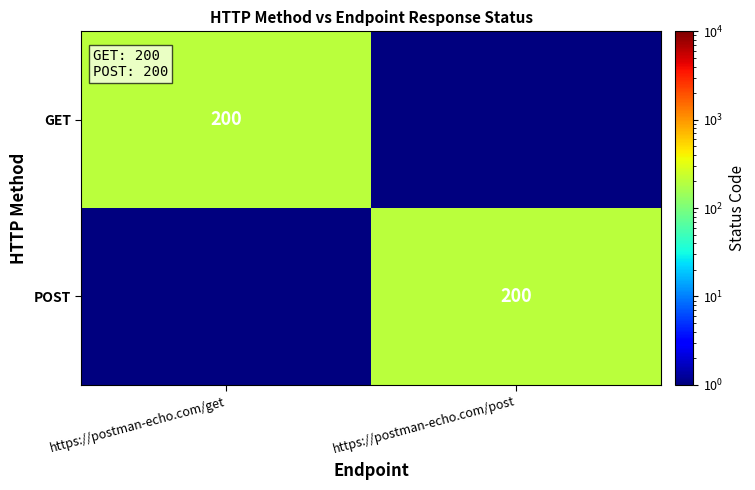

The value of POST at https://postman-echo.com/post is 200.0. True or false?

True